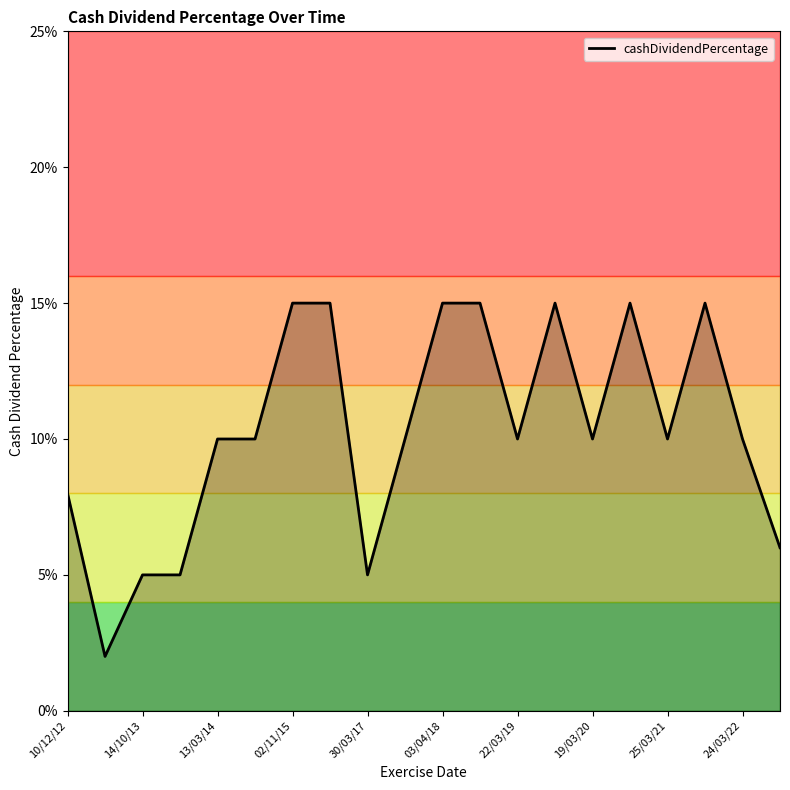

True or false: there are more than 1 points higher than both neighbors.

True